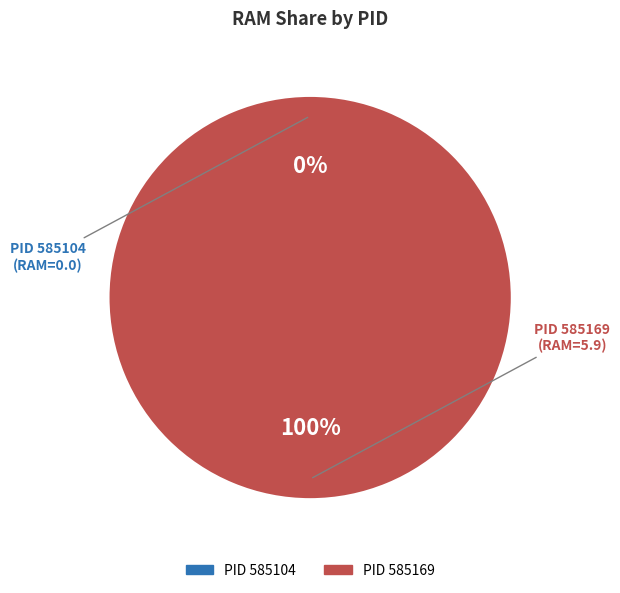

Is there any slice that represents more than half of the pie?

Yes